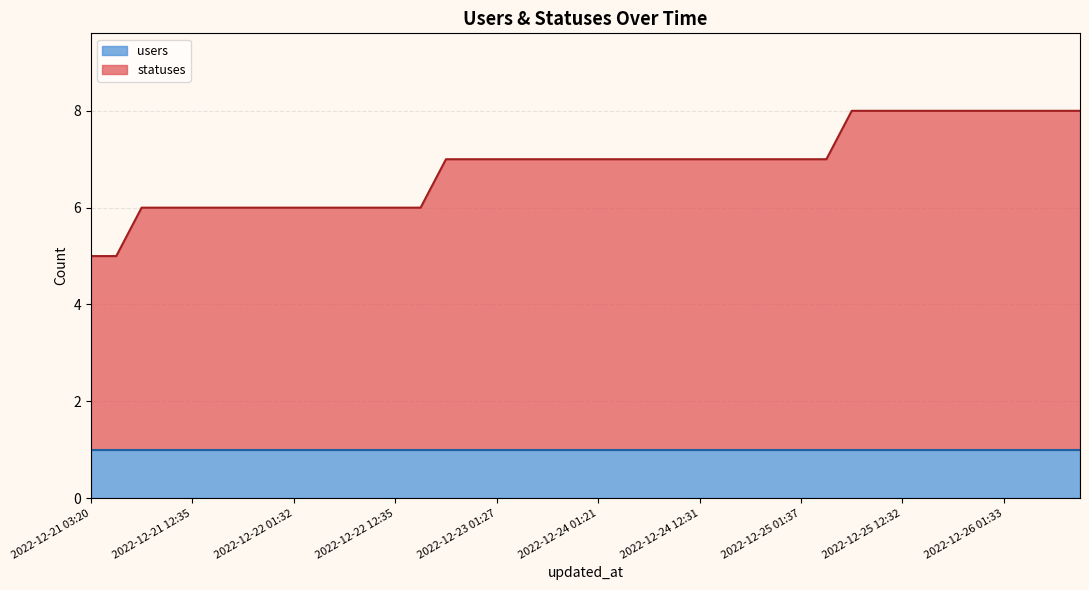

The chart shows a value of 7 at 2022-12-25 01:37. True or false?

True